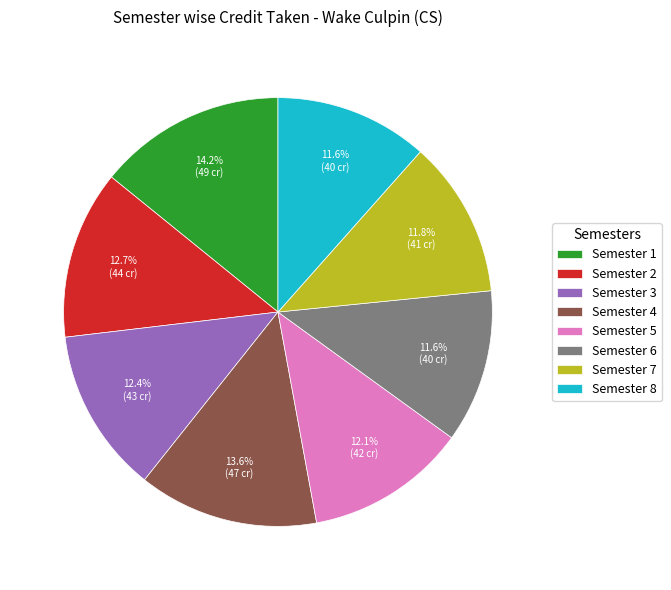

How many slices are in this pie chart?

8